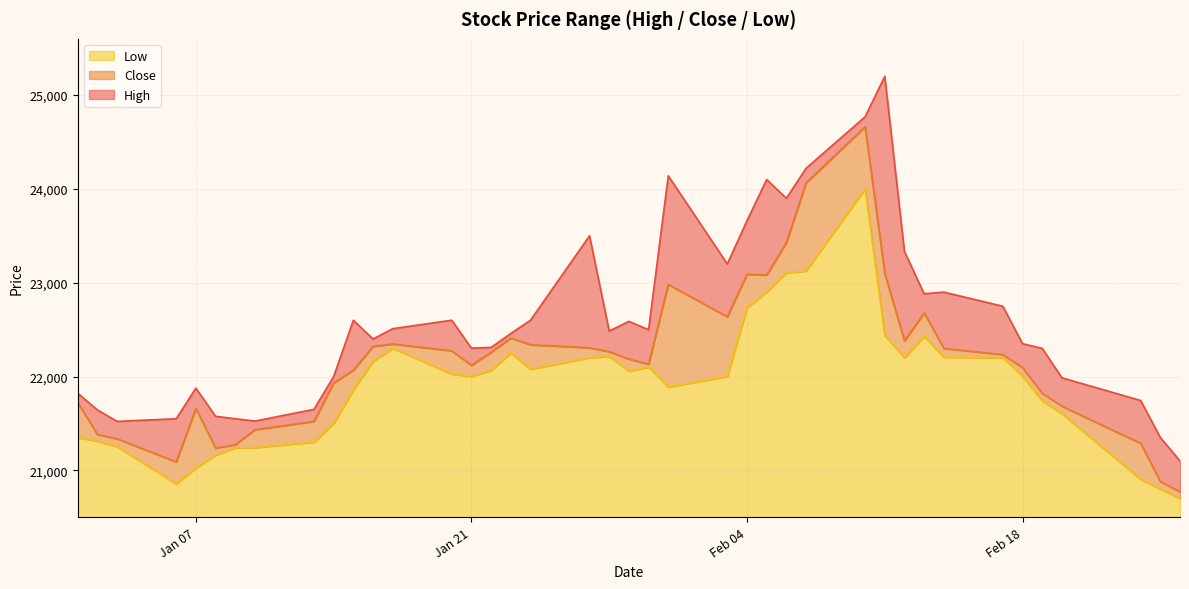

Reading left to right, list all the values displayed in this chart.

High: 21820.9	21643.7	21521.6	21550.0	21876.0	21575.8	21550.0	21525.0	21649.9	22000.0	22600.0	22400.0	22510.0	22600.0	22302.3	22310.0	22458.8	22600.0	23500.0	22484.9	22587.9	22498.8	24139.9	23199.9	23661.0	24100.0	23900.0	24219.6	24769.0	25200.0	23333.0	22882.0	22900.0	22749.0	22350.0	22299.9	21986.5	21744.2	21350.0	21100.0
Low: 21348.8	21311.0	21251.0	20855.0	21025.0	21161.0	21240.0	21242.0	21300.1	21500.0	21857.0	22160.0	22301.1	22026.0	21999.9	22065.2	22250.0	22078.0	22200.0	22215.0	22055.2	22100.0	21888.0	22000.0	22731.6	22900.7	23105.0	23125.1	24000.0	22435.0	22200.0	22427.1	22207.0	22200.0	22001.0	21740.1	21602.7	20902.0	20800.0	20700.0
Close: 21721.9	21381.2	21335.8	21089.7	21660.4	21238.1	21272.2	21432.5	21521.8	21931.5	22067.9	22320.4	22346.9	22273.9	22119.7	22258.9	22409.7	22338.4	22306.4	22264.7	22185.8	22132.3	22981.2	22637.1	23090.0	23082.7	23427.7	24064.9	24662.4	23099.1	22379.9	22678.4	22299.9	22233.1	22095.3	21821.0	21683.4	21287.5	20881.2	20771.6